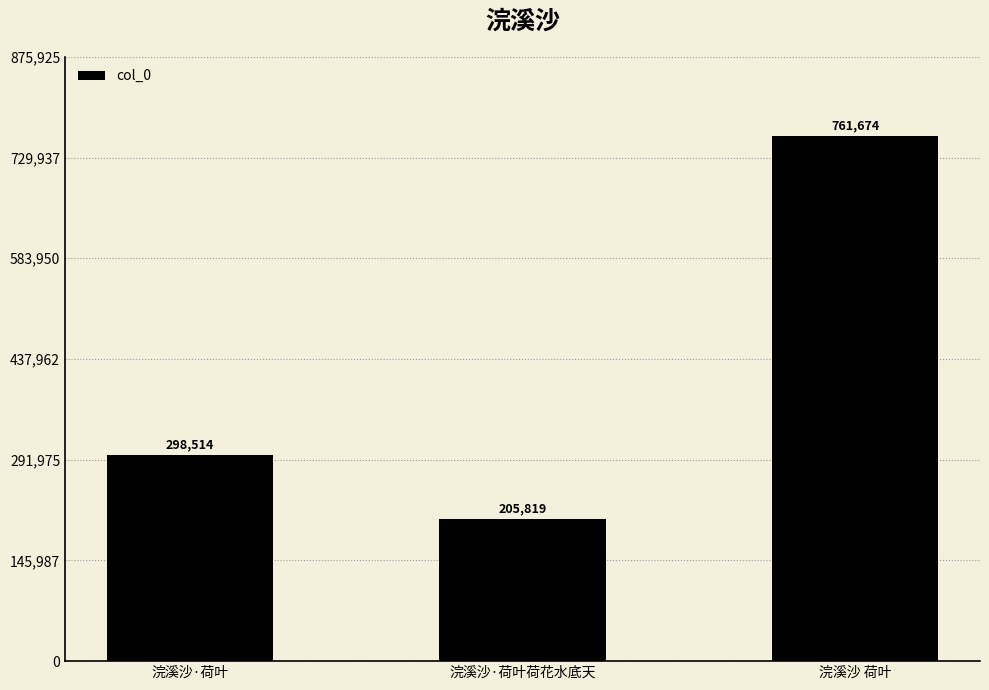

What is the value of the 3rd bar from the left?

761674